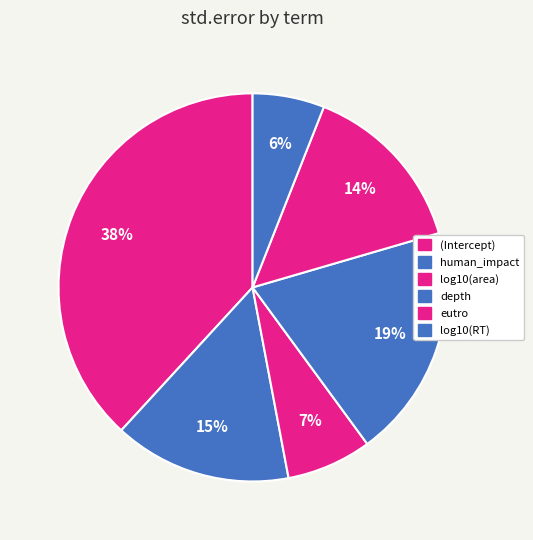

Which has a higher value, log10(RT) or eutro?

eutro